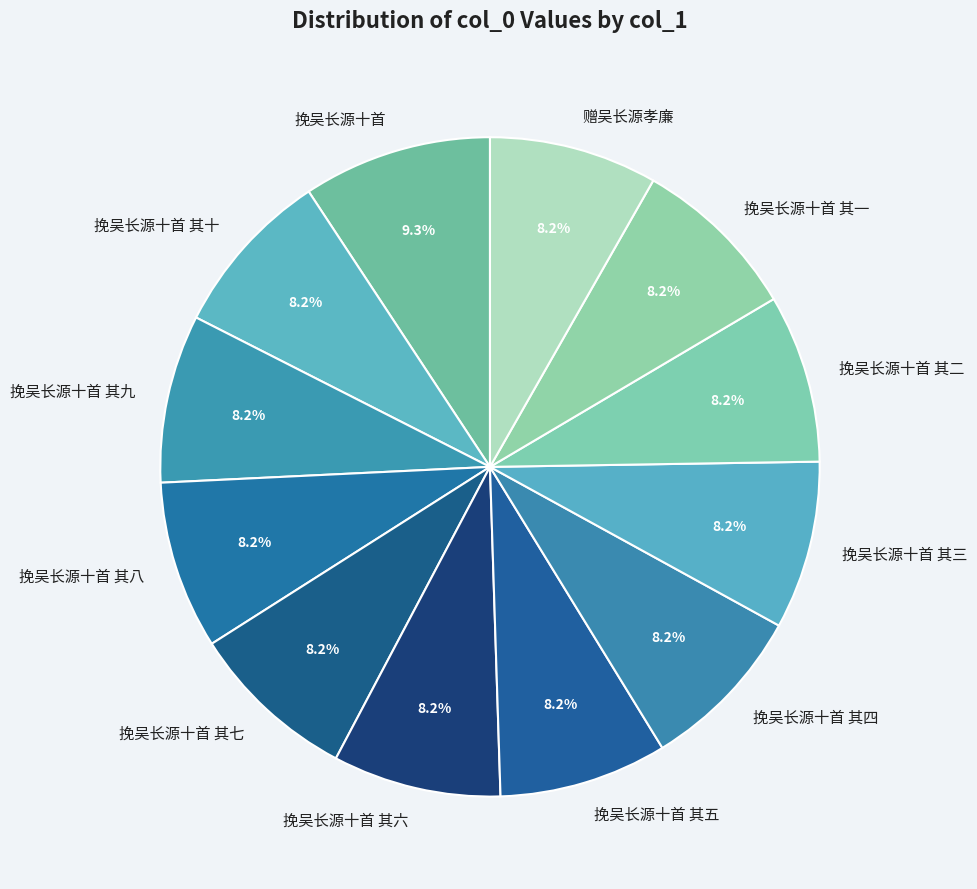

What is the ratio of the value at 挽吴长源十首 其二 to the value at 挽吴长源十首 其七?

1.0